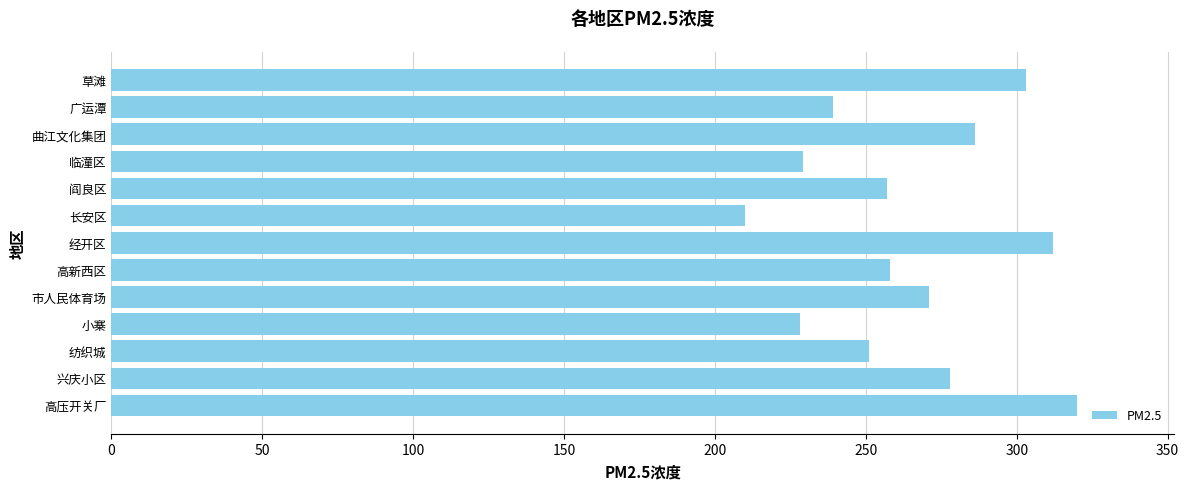

What is the difference between the maximum and minimum values?

110